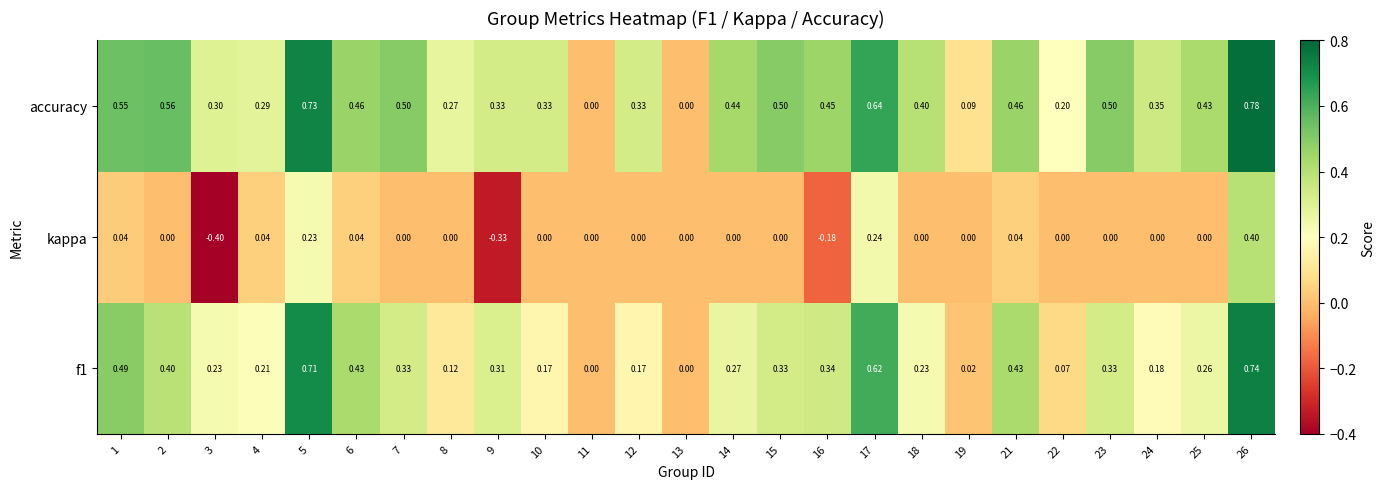

At which category is the sum across all series the highest?

26